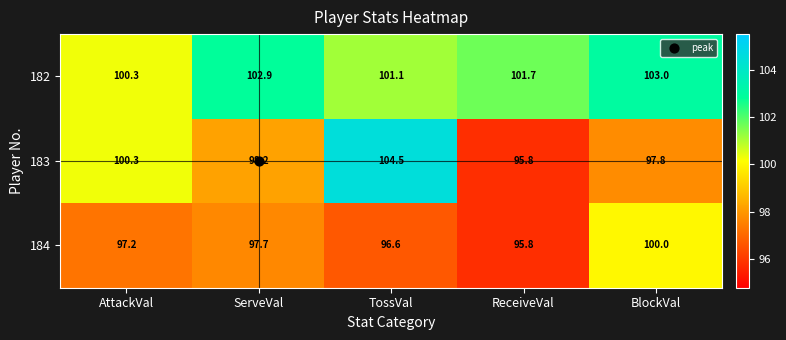

True or false: 183 has a value of 104.5 at TossVal.

True